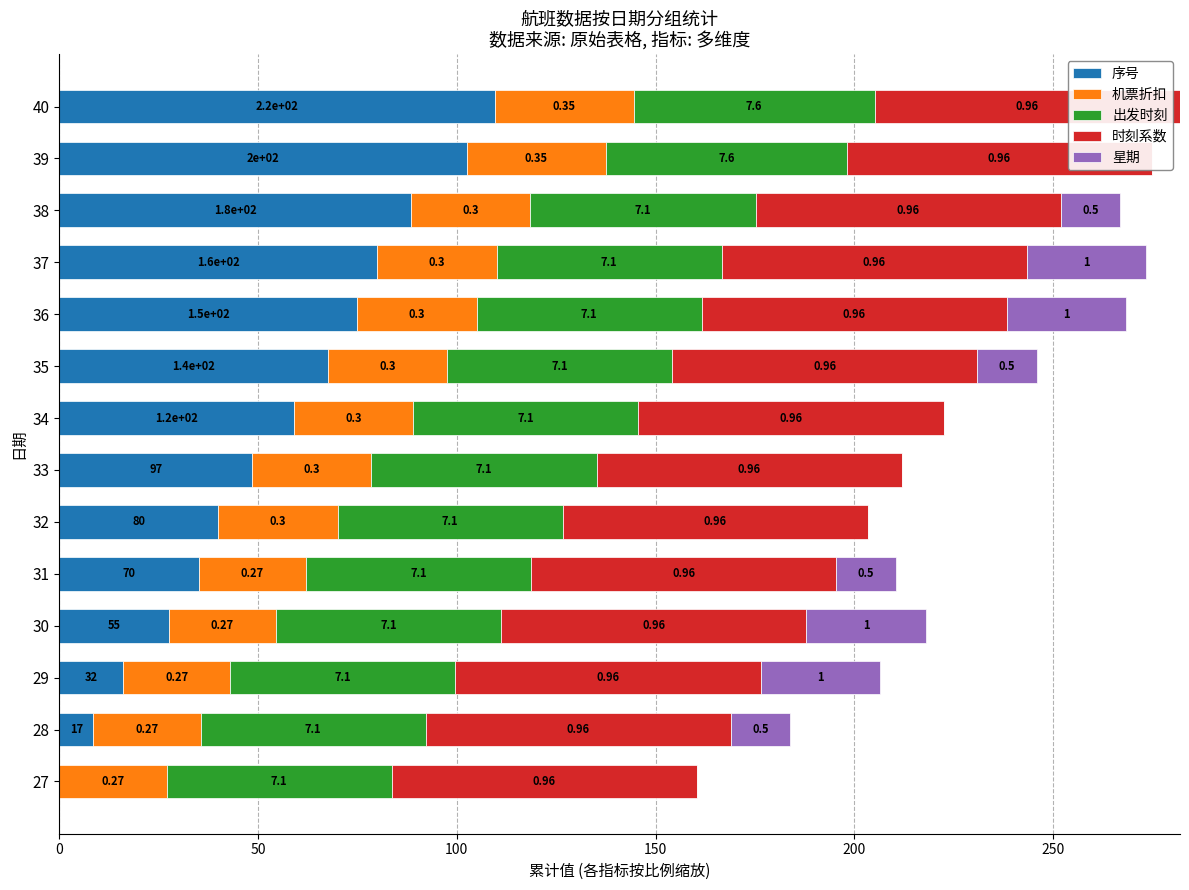

Reading left to right, transcribe all the data shown in this chart.

序号: 0.0	8.5	16.0	27.5	35.0	40.0	48.5	59.0	67.5	75.0	80.0	88.5	102.5	109.5
机票折扣: 27.0	27.0	27.0	27.0	27.0	30.0	30.0	30.0	30.0	30.0	30.0	30.0	35.0	35.0
出发时刻: 56.6	56.6	56.6	56.6	56.6	56.6	56.6	56.6	56.6	56.6	56.6	56.6	60.6	60.6
时刻系数: 0.7	0.7	0.7	0.7	0.7	0.7	0.7	0.7	0.7	0.7	0.7	0.7	0.7	0.7
星期: 0.0	15.0	30.0	30.0	15.0	0.0	0.0	0.0	15.0	30.0	30.0	15.0	0.0	0.0